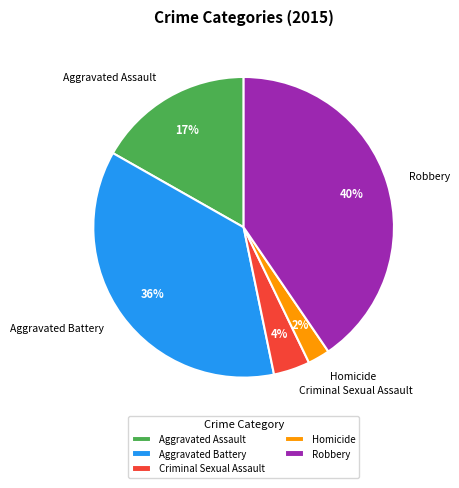

Is there any slice that represents more than half of the pie?

No